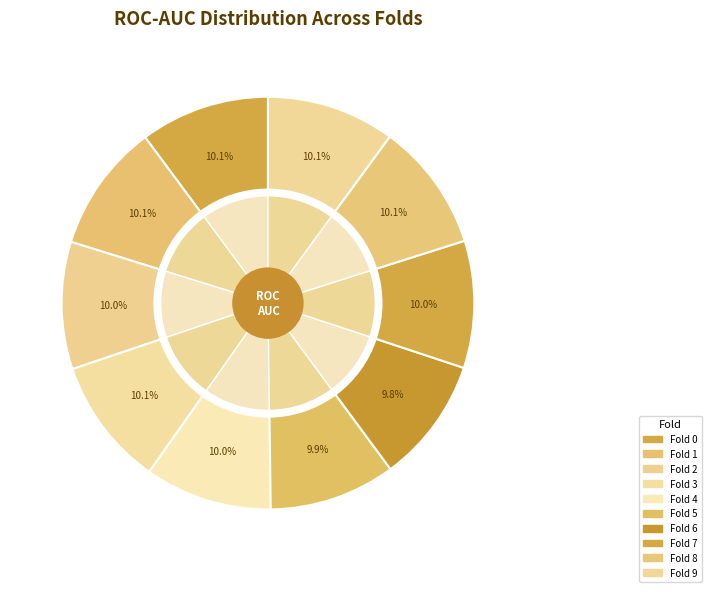

To the nearest percent, what is the average slice percentage?

10%